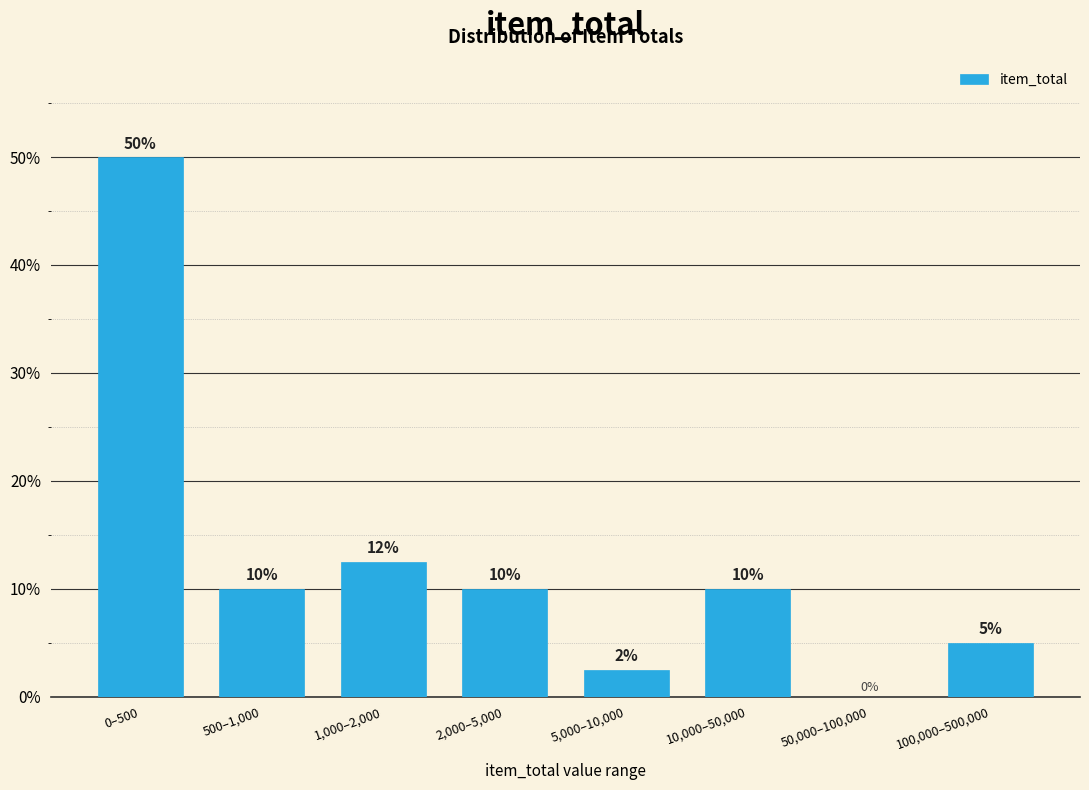

What is the sum of the values at 0–500 and 500–1,000?

60.0